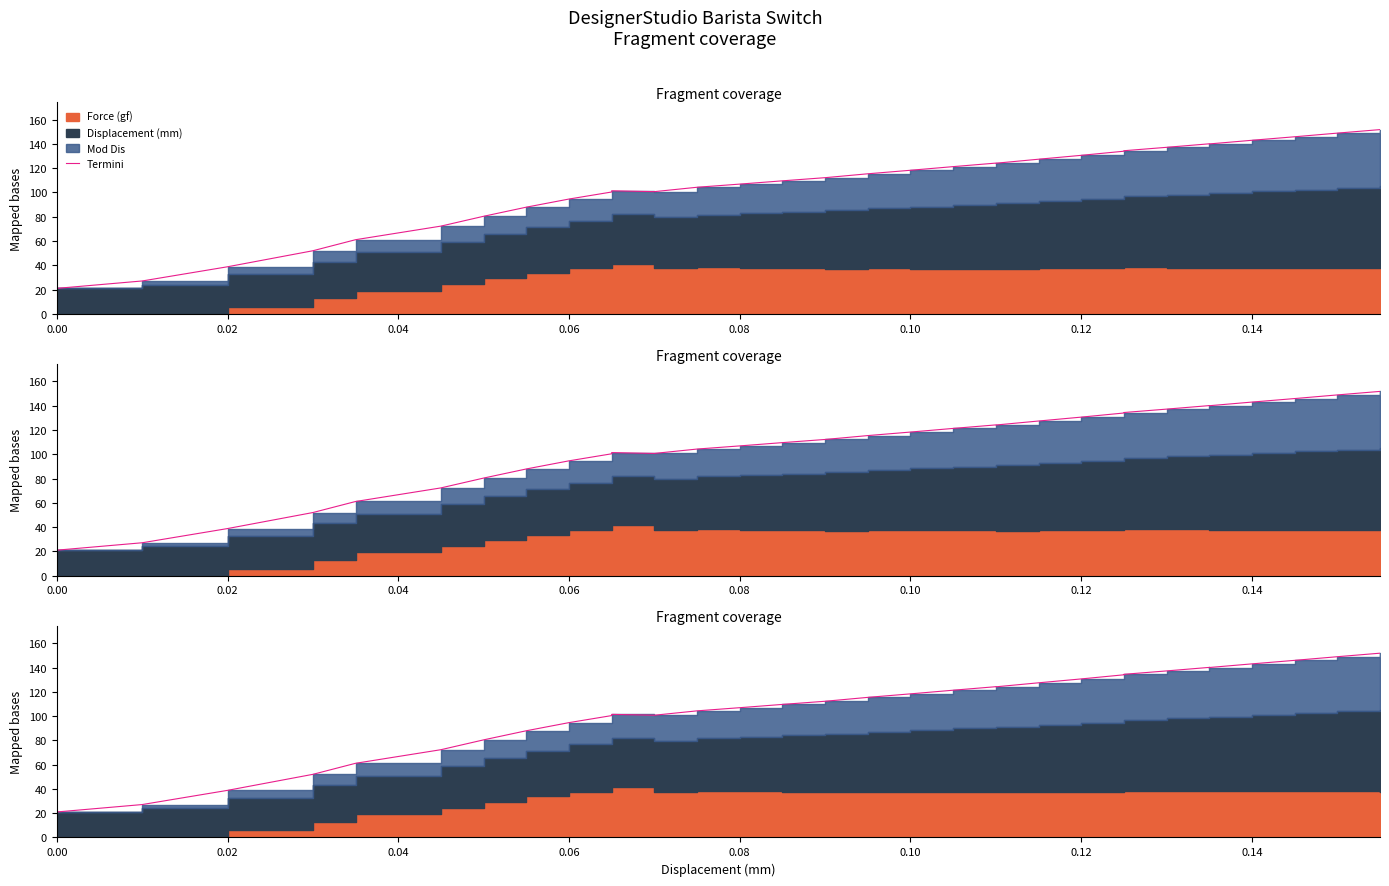

The chart shows a value of 176.0 at 0.10. True or false?

False